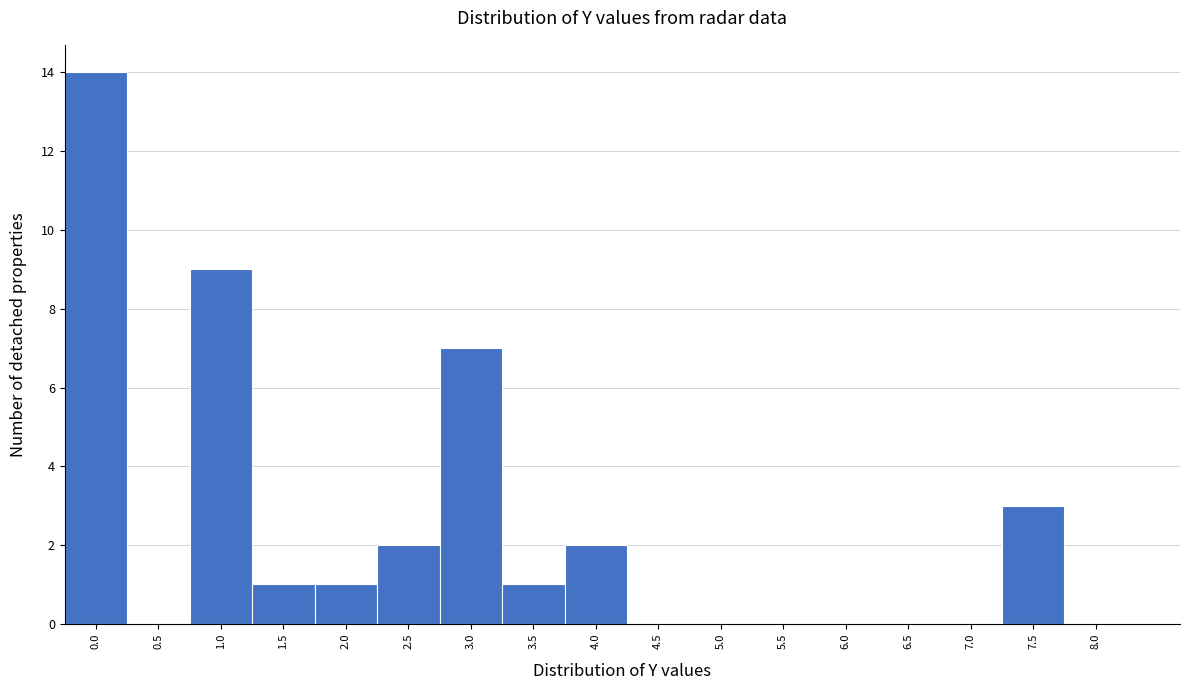

Reading left to right, transcribe all the data shown in this chart.

0.0=14	0.5=0	1.0=9	1.5=1	2.0=1	2.5=2	3.0=7	3.5=1	4.0=2	4.5=0	5.0=0	5.5=0	6.0=0	6.5=0	7.0=0	7.5=3	8.0=0